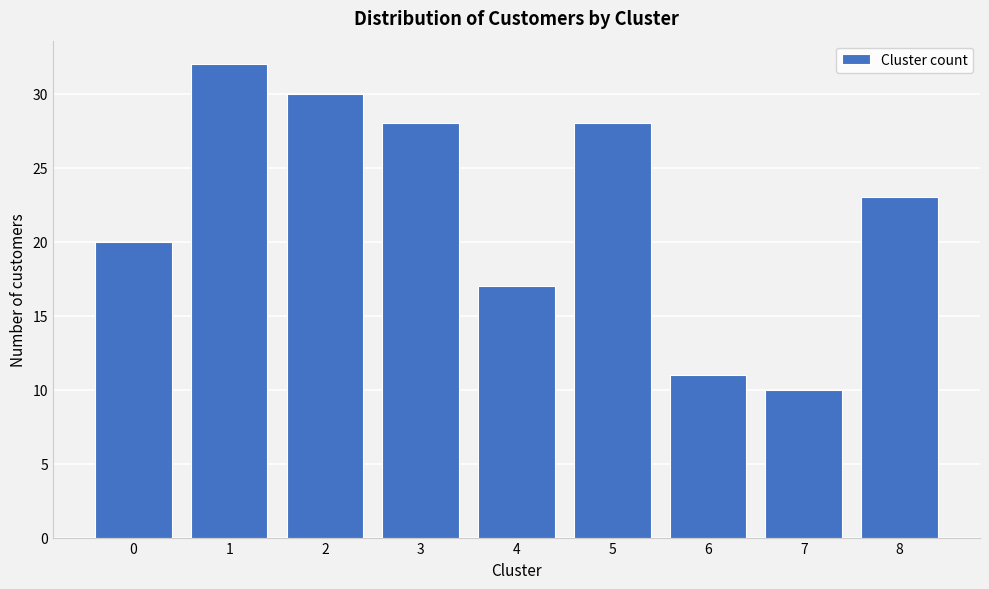

Reading right to left, extract all data points from this chart.

23	10	11	28	17	28	30	32	20